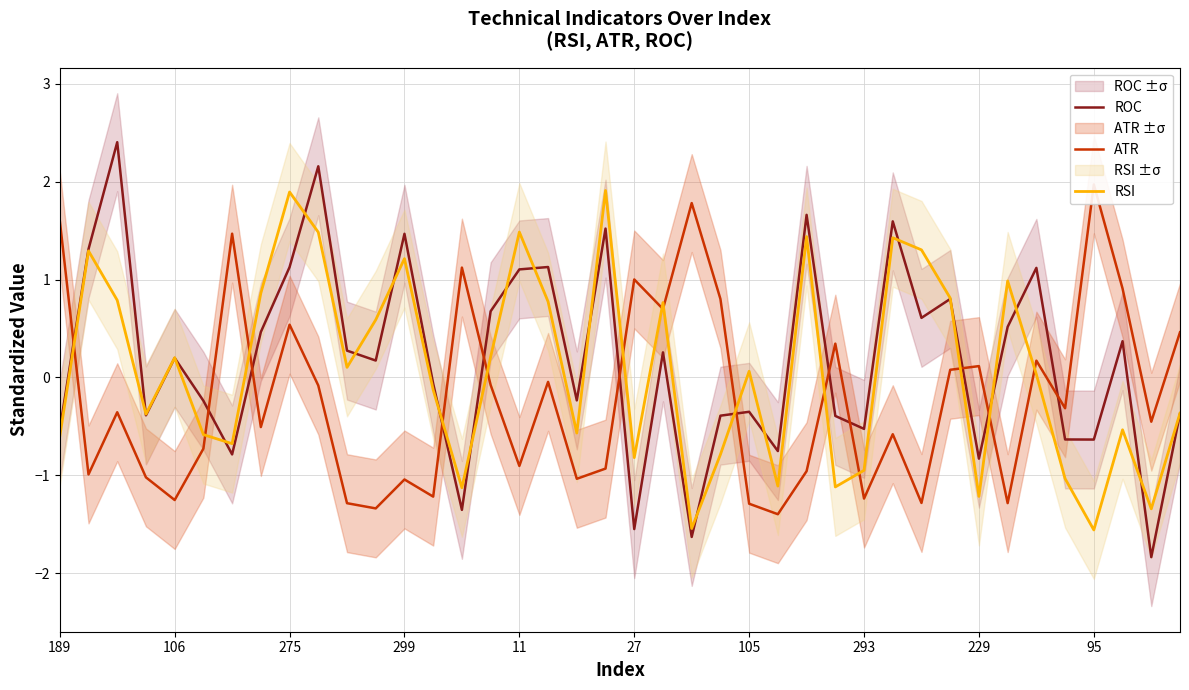

How many interior local valleys does the ROC series have?

13